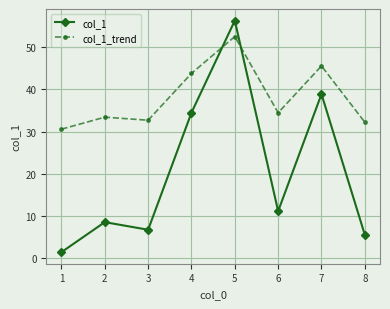

Is the value of col_1 at 1 greater than the value of col_1_trend at 7?

No